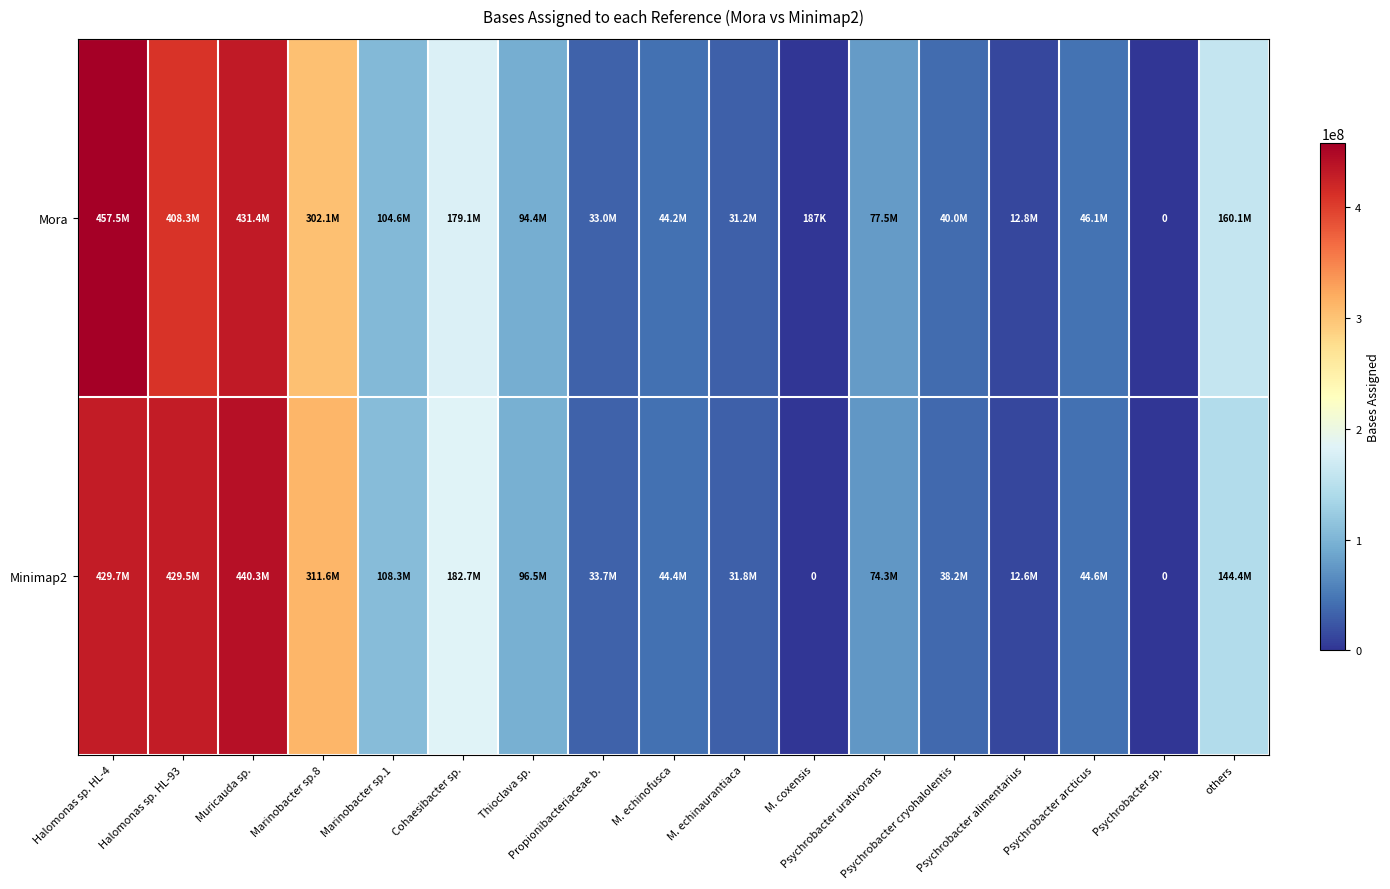

Where does the Minimap2 series first go above 74261530?

Halomonas sp. HL-4